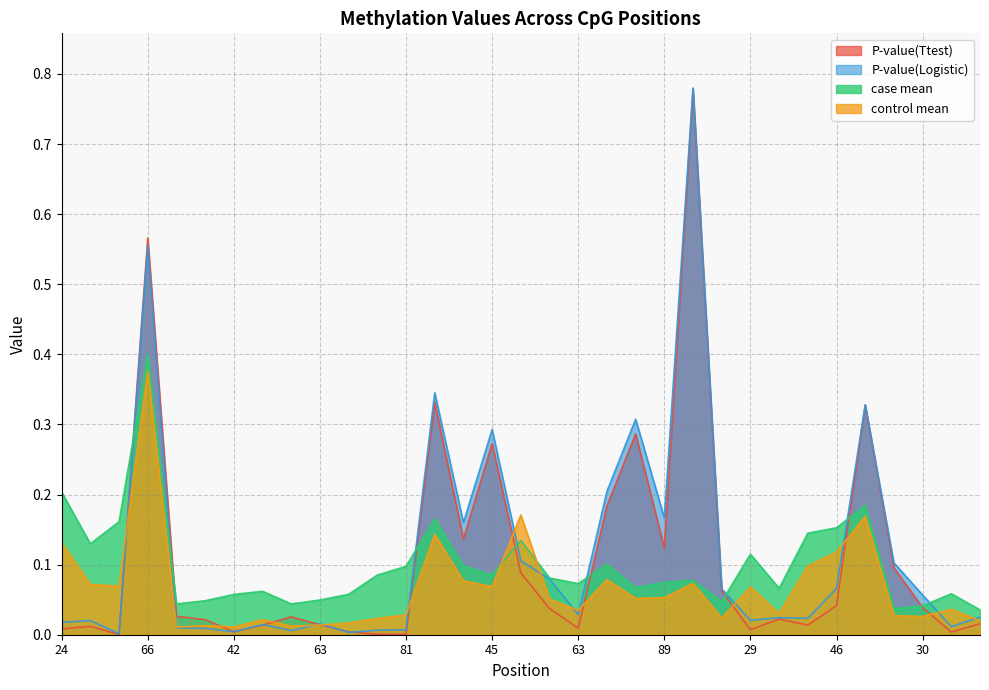

What is the value of the control mean point at the 29th from the left?

0.2